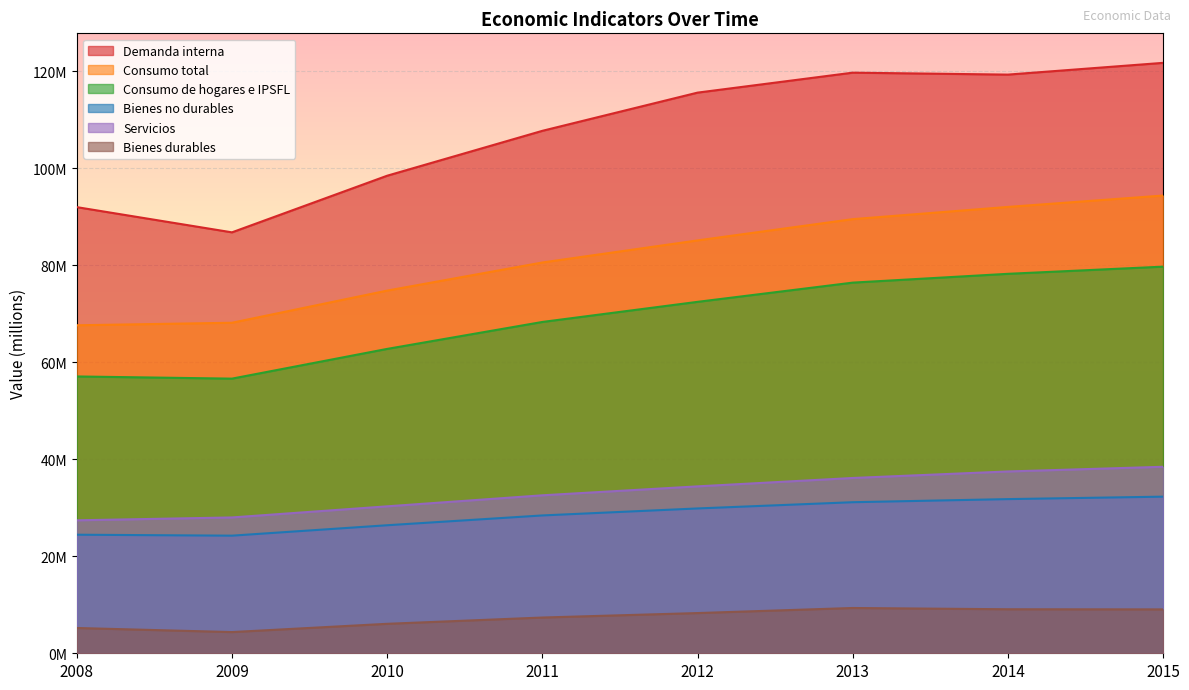

Does the chart display data point markers on the line(s)?

No